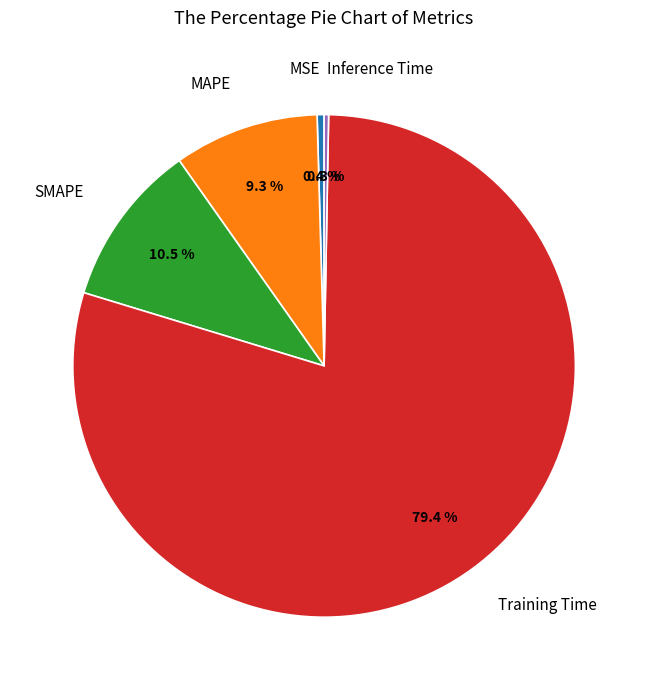

Is there any slice that represents more than half of the pie?

Yes